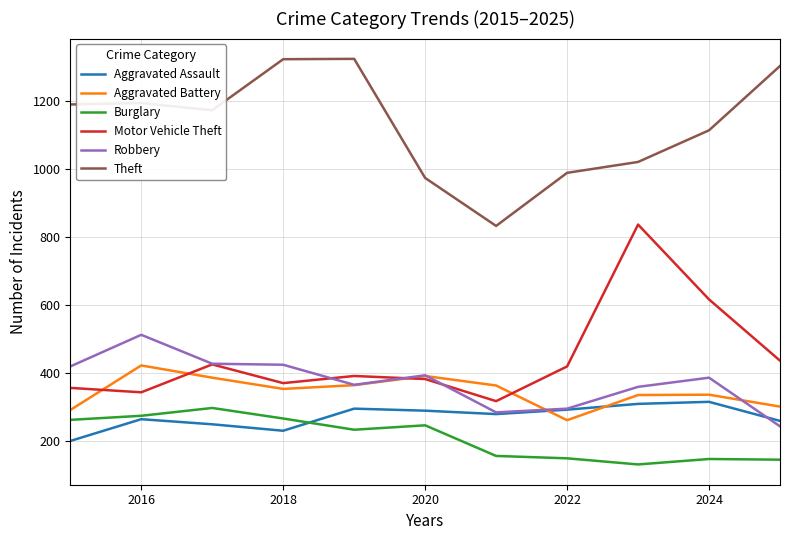

What is the minimum value shown in the chart?

132